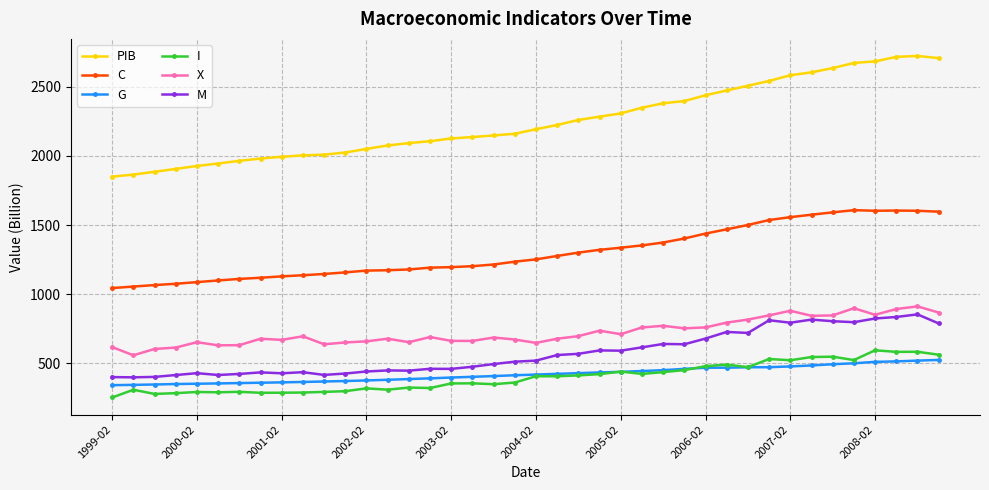

Which series has the widest spread of values?

PIB